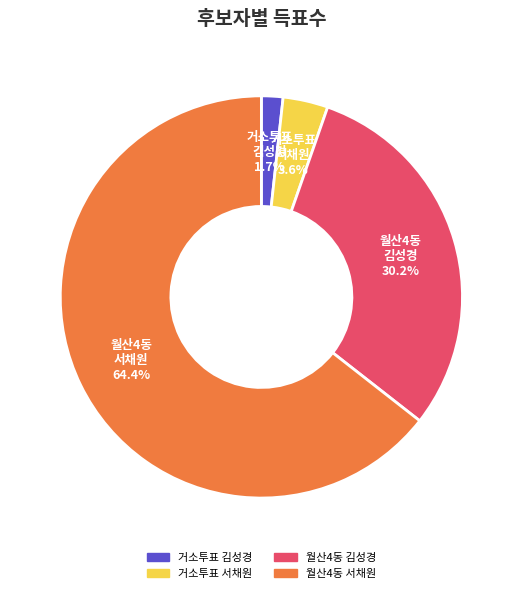

What is the smallest slice in the pie chart?

거소투표 김성경